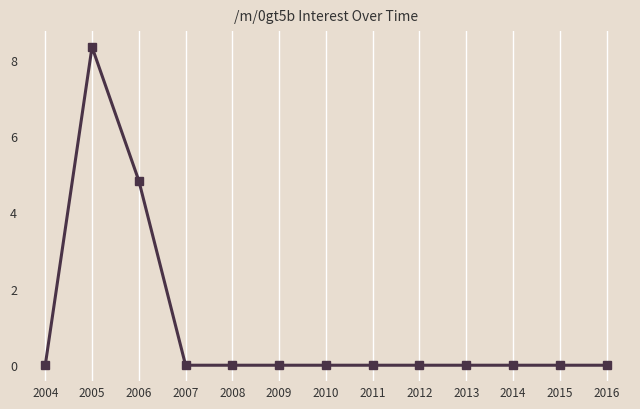

The chart shows a value of 0.0 at 2008. True or false?

True